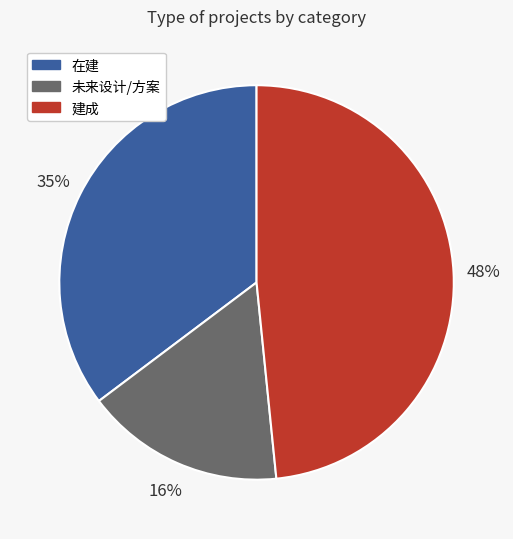

Does any single category account for the majority?

No